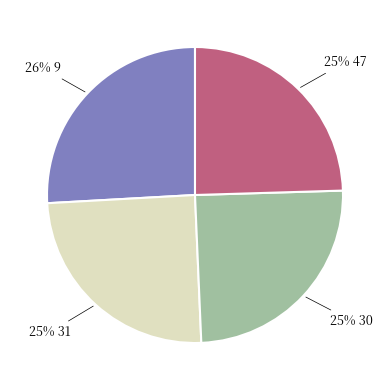

How many slices are in this pie chart?

4